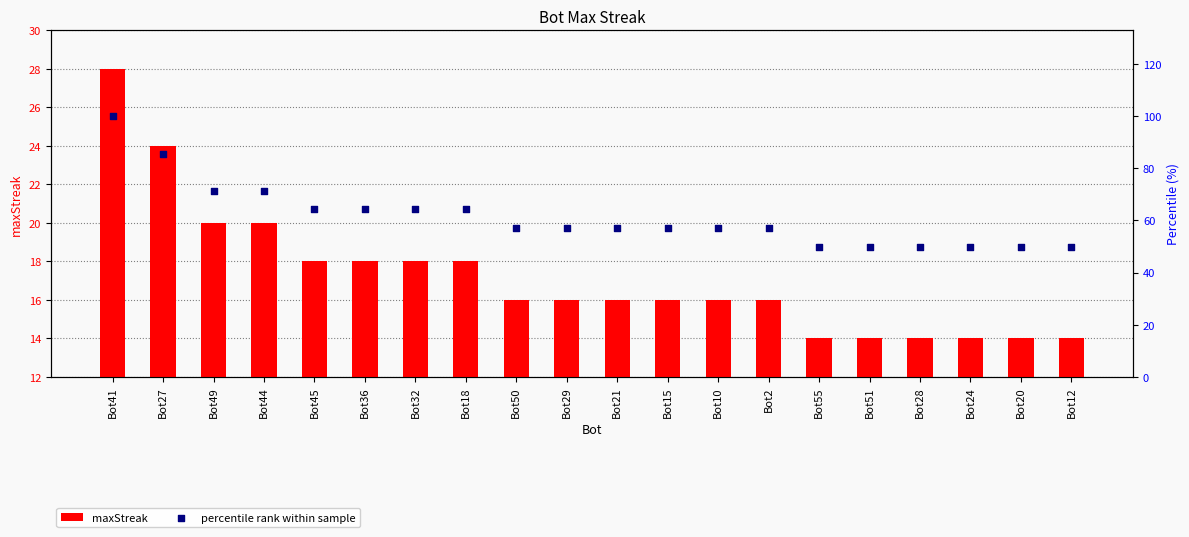

Which series reaches the maximum Y coordinate?

percentile rank within sample